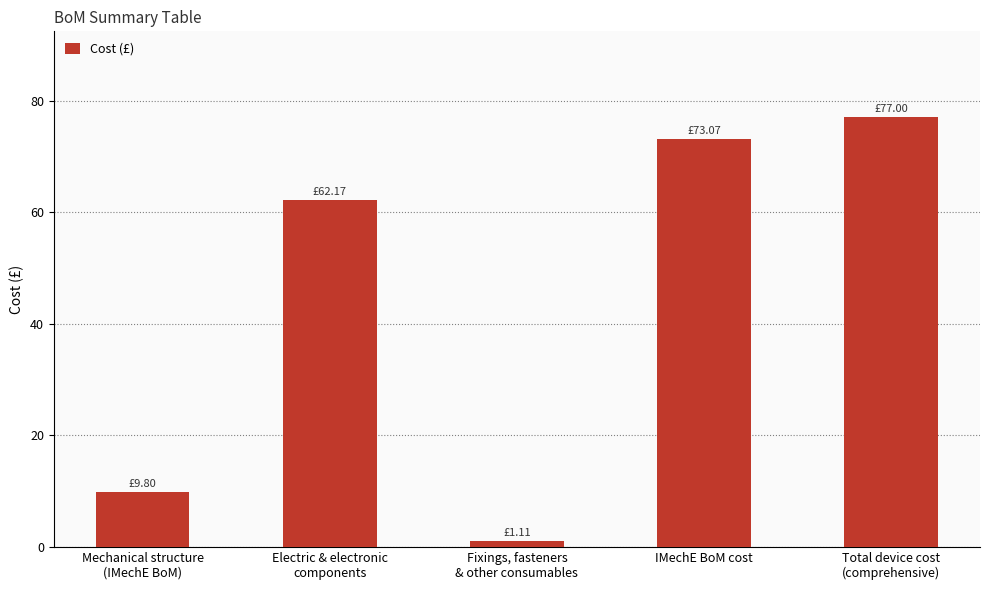

List the labels in order of value, largest first.

Total device cost
(comprehensive), IMechE BoM cost, Electric & electronic
components, Mechanical structure
(IMechE BoM), Fixings, fasteners
& other consumables